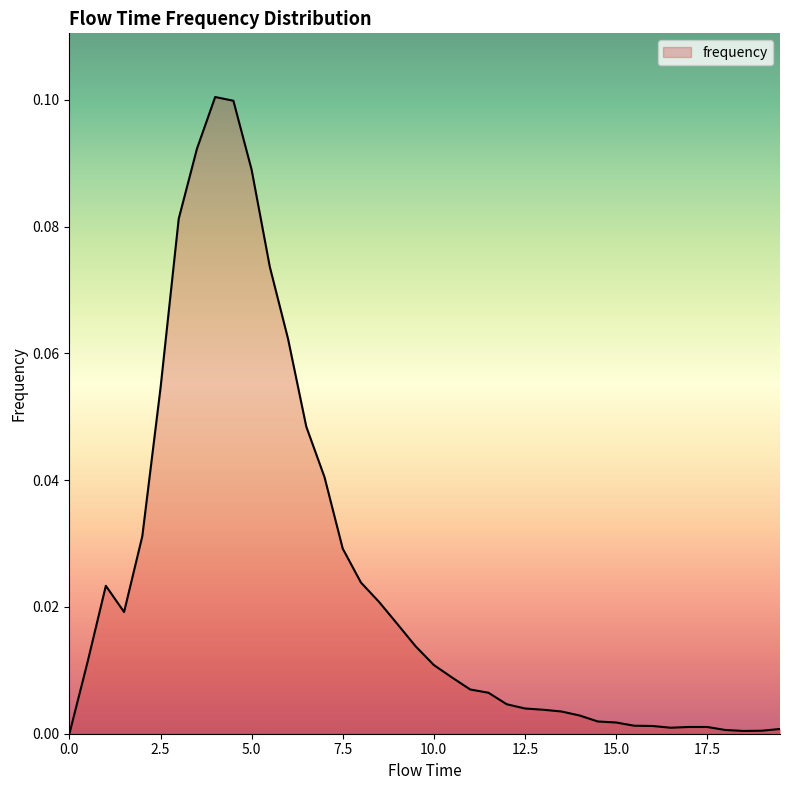

Rank the categories by value from lowest to highest.

0.0, 18.5, 19.0, 18.0, 19.5, 16.5, 17.0, 17.5, 16.0, 15.5, 15.0, 14.5, 14.0, 13.5, 13.0, 12.5, 12.0, 11.5, 11.0, 10.5, 10.0, 0.5, 9.5, 9.0, 1.5, 8.5, 1.0, 8.0, 7.5, 2.0, 7.0, 6.5, 2.5, 6.0, 5.5, 3.0, 5.0, 3.5, 4.5, 4.0